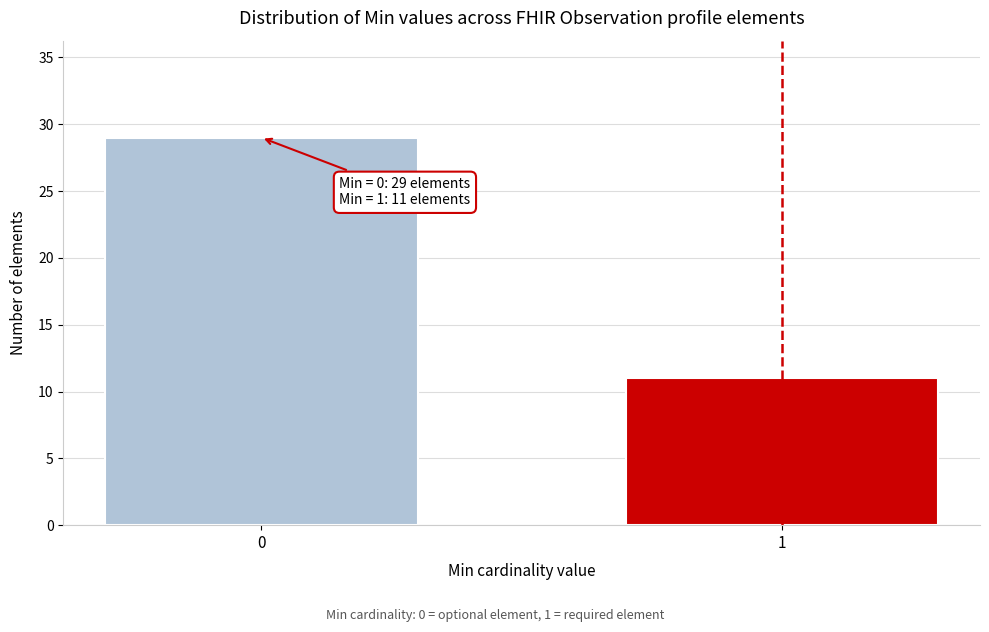

Reading left to right, transcribe all the data shown in this chart.

0=29	1=11